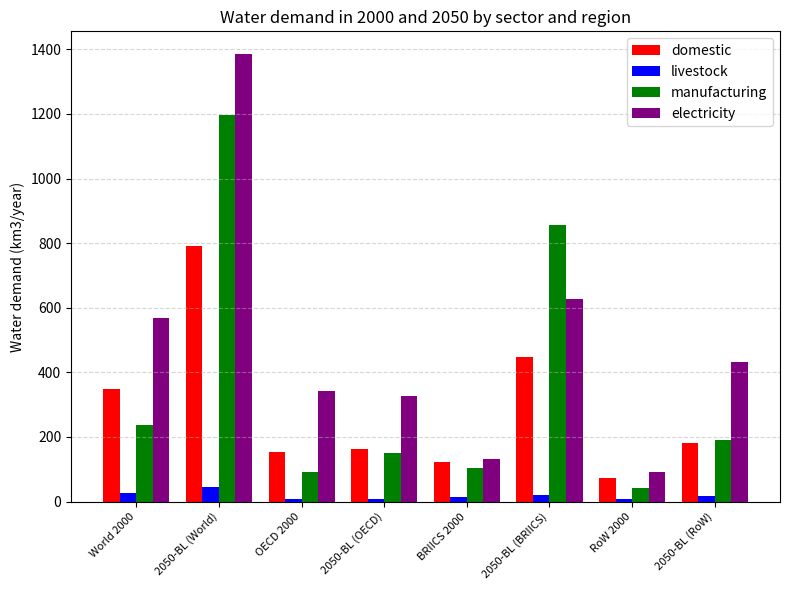

Which series changed the most between BRIICS 2000 and 2050-BL (BRIICS)?

manufacturing